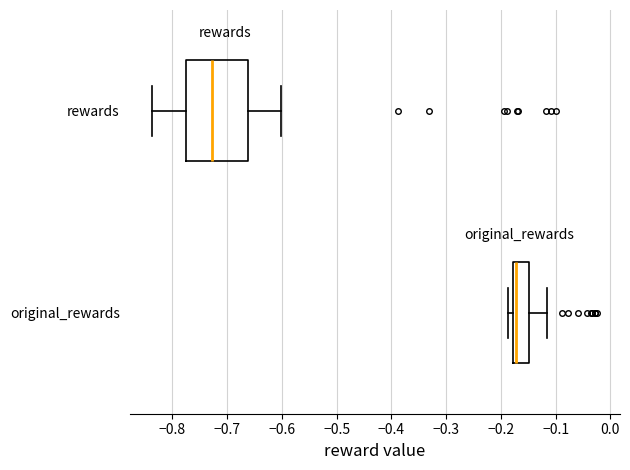

Reading bottom to top, read every box against the x-axis: the position of its median line, the range the box covers, and the ends of its whiskers. The values are not printed on the chart, so give them approximately, as read against the axis.

original_rewards: median -0.17, box -0.18 to -0.15, whiskers -0.19 to -0.12
rewards: median -0.73, box -0.78 to -0.66, whiskers -0.84 to -0.60